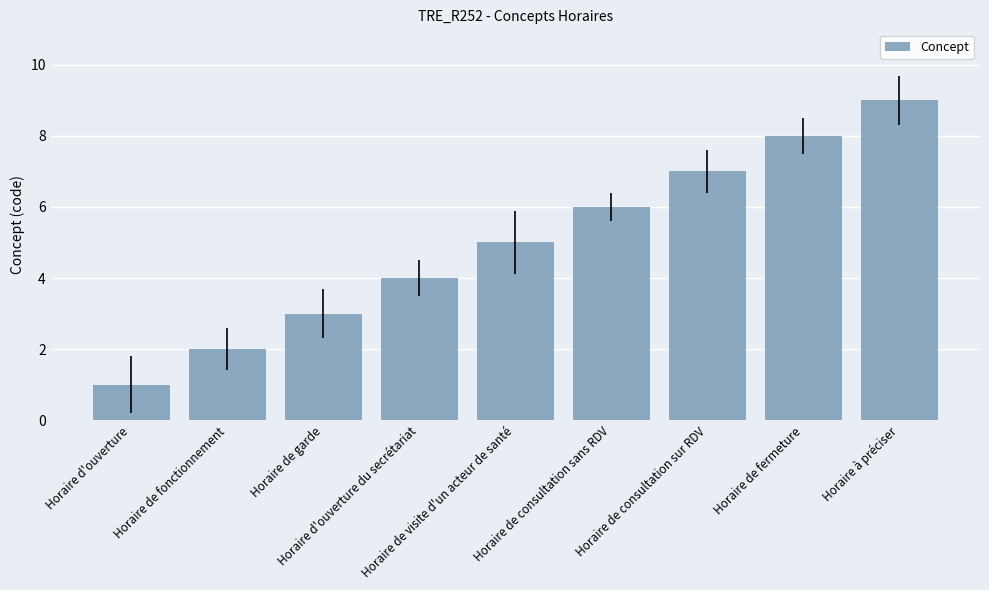

Does the chart contain stacked bars?

No